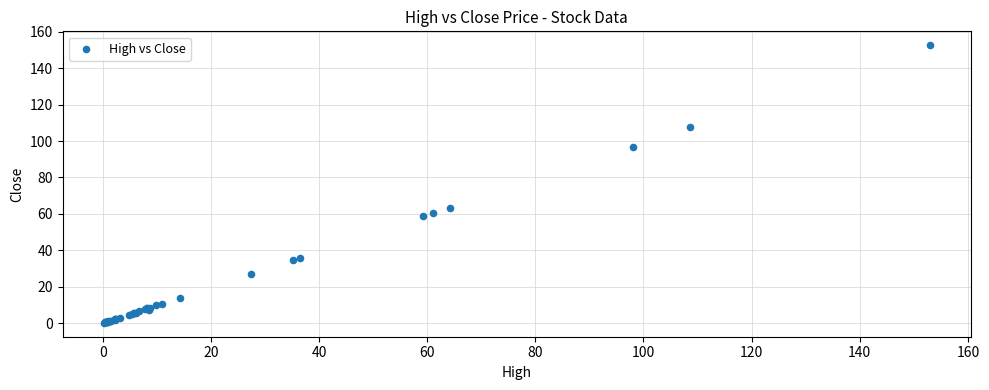

What Y value in the scatter plot is closest to 76?

63.5